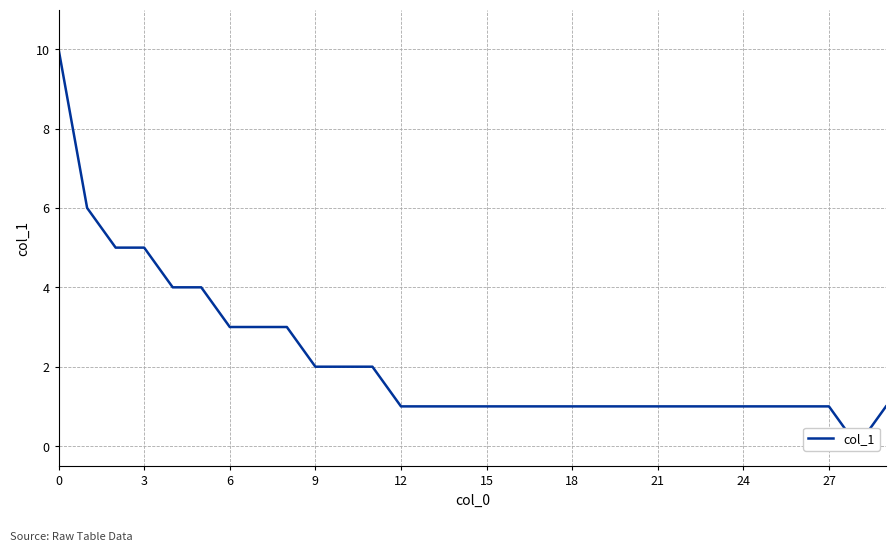

Does the chart have visible grid lines?

Yes